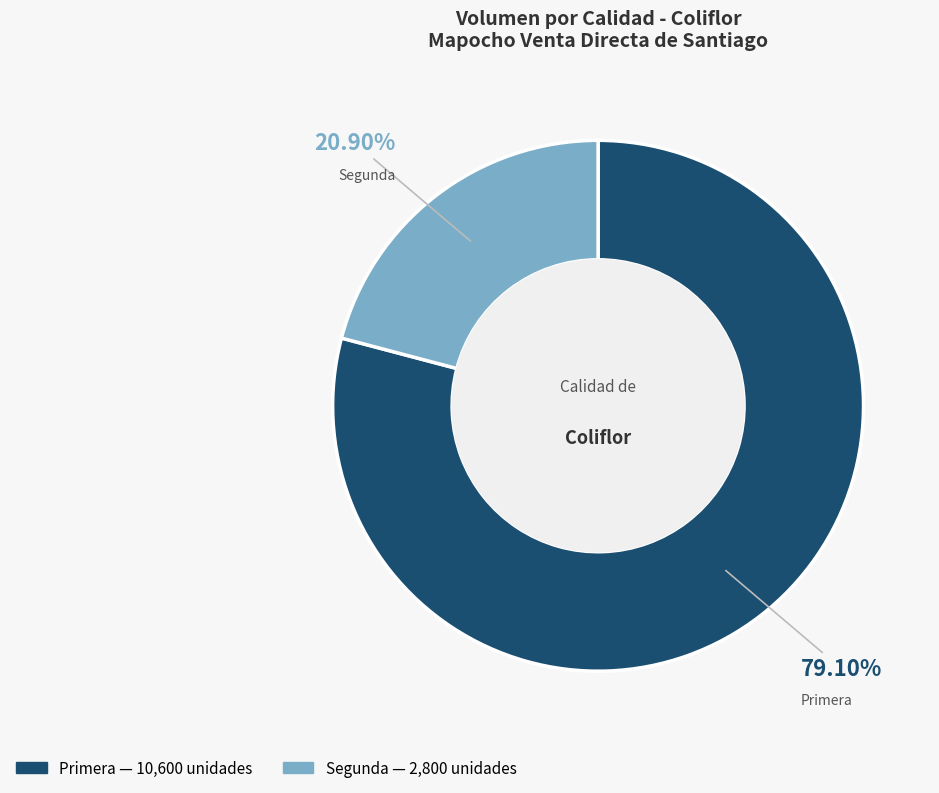

Which slice represents more than half of the pie?

Primera